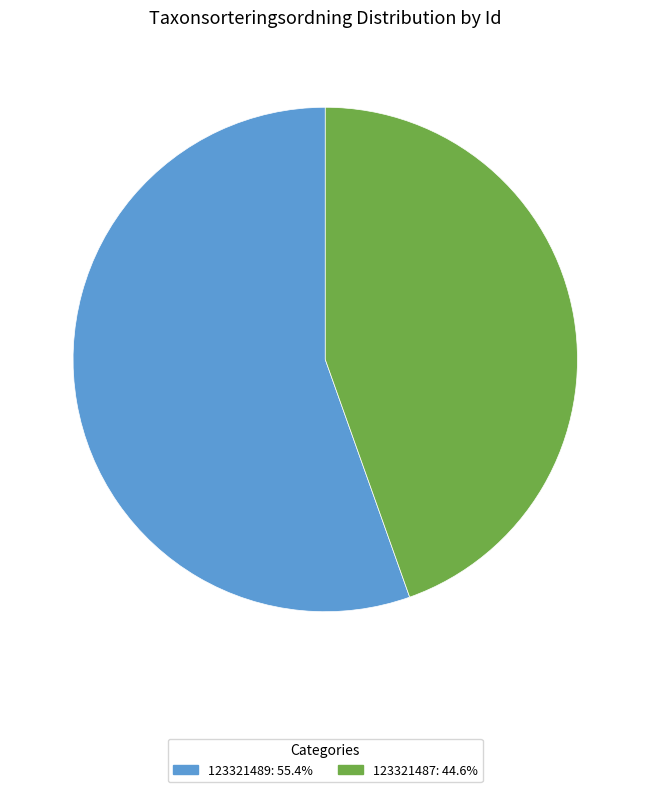

Combined, do 123321487 and 123321489 account for over 50%?

Yes